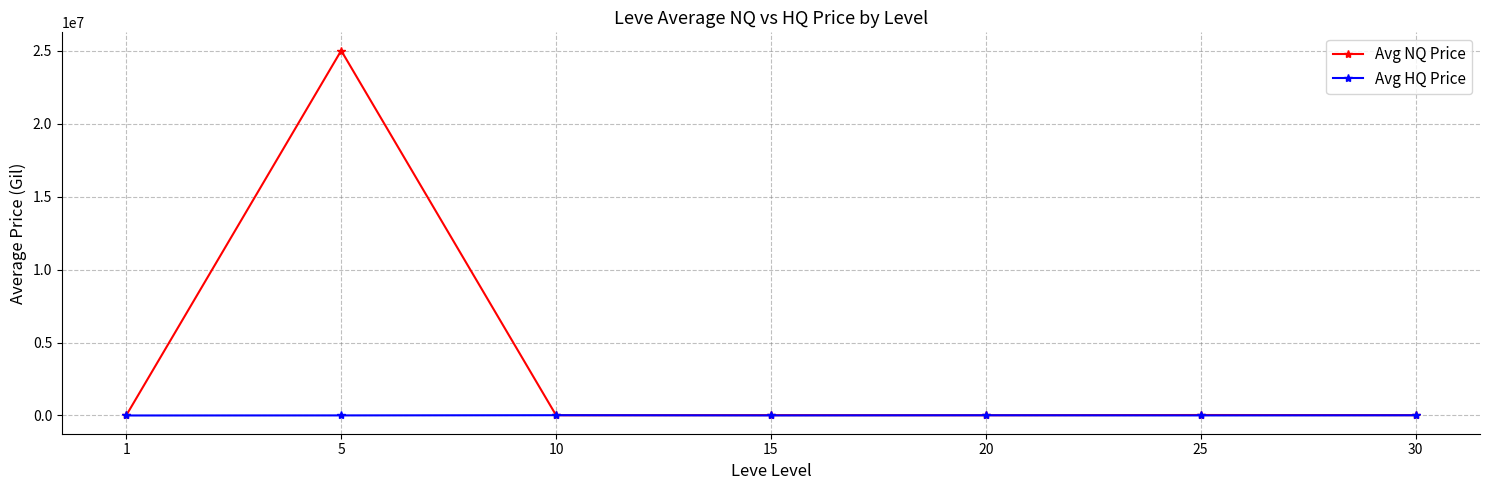

Is the value of Avg HQ Price at 30 greater than the value of Avg NQ Price at 5?

No